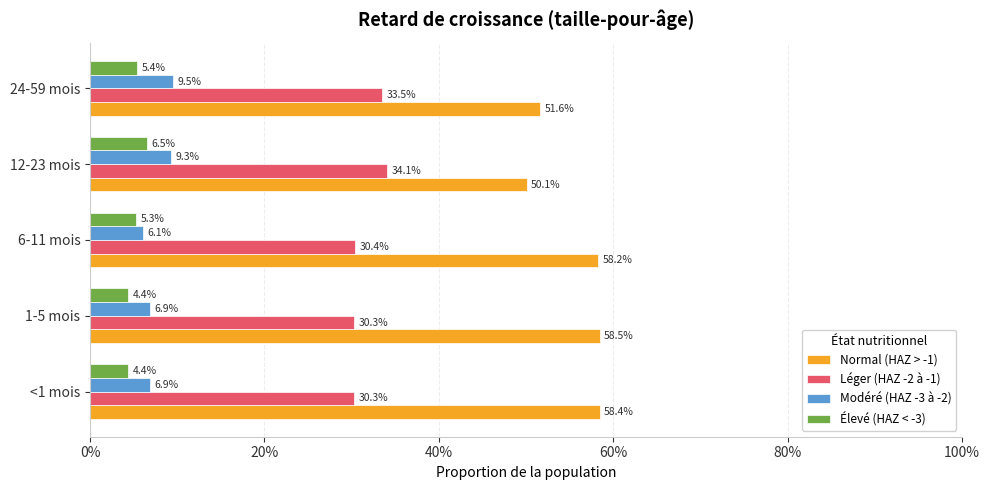

What are all the series names shown in the legend?

Normal (HAZ > -1), Léger (HAZ -2 à -1), Modéré (HAZ -3 à -2), Élevé (HAZ < -3)